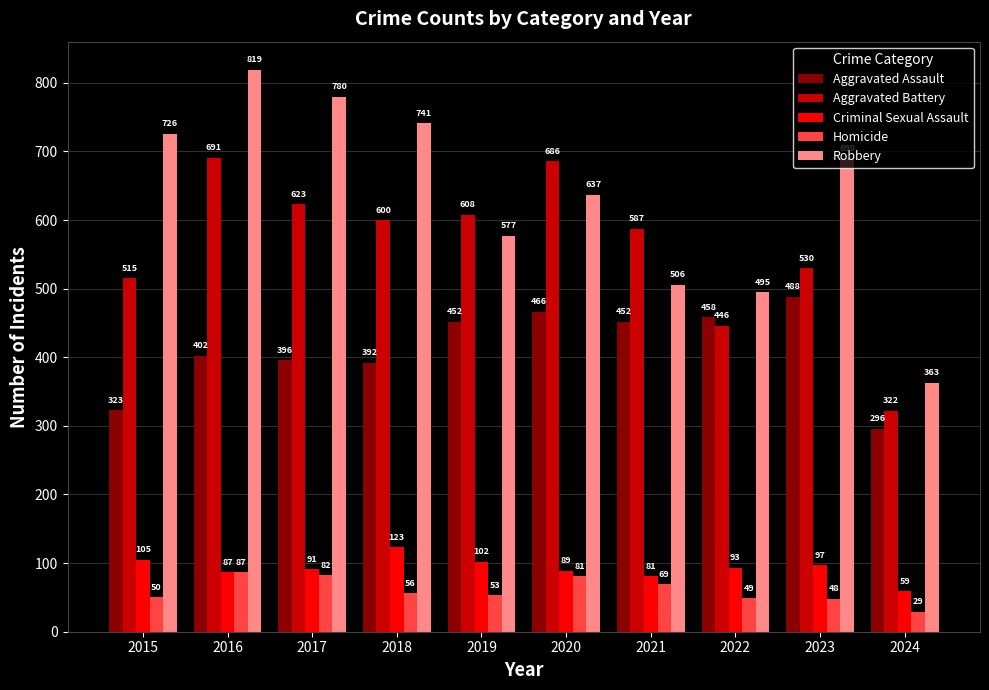

What is the sum of the Robbery values at 2020 and 2023?

1327